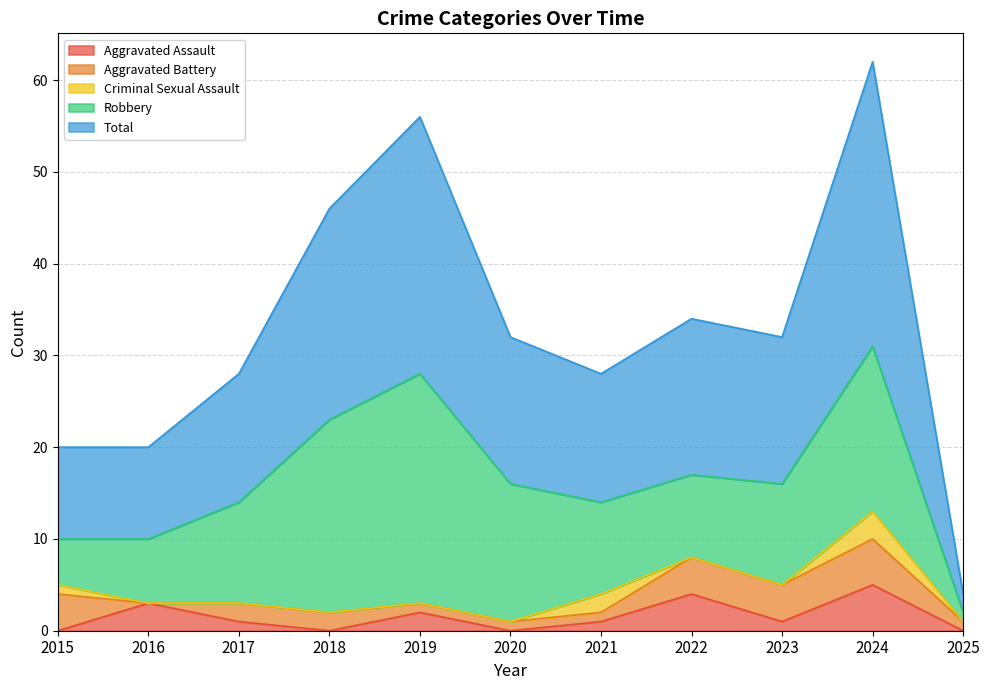

True or false: Robbery and Aggravated Assault cross at least once.

False